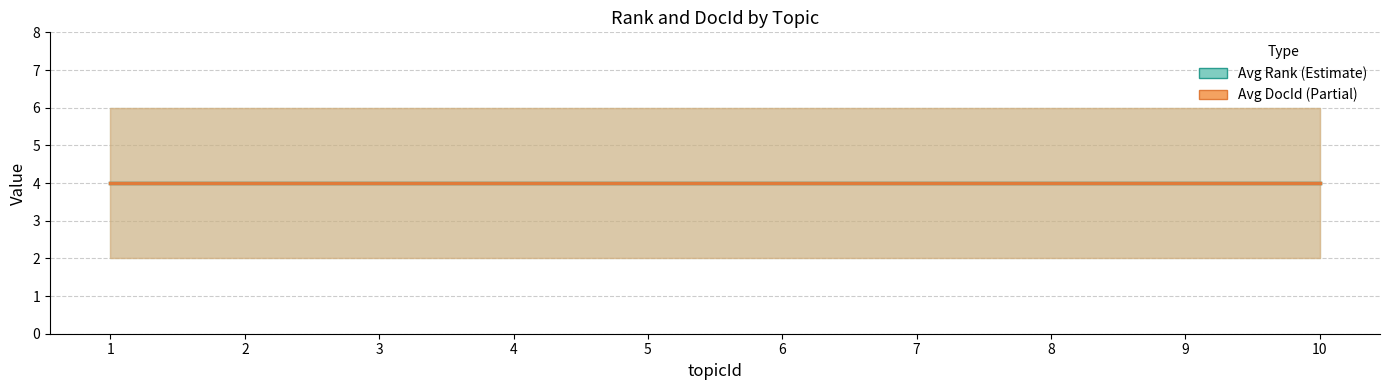

Where is the first local maximum for avg_docId?

2